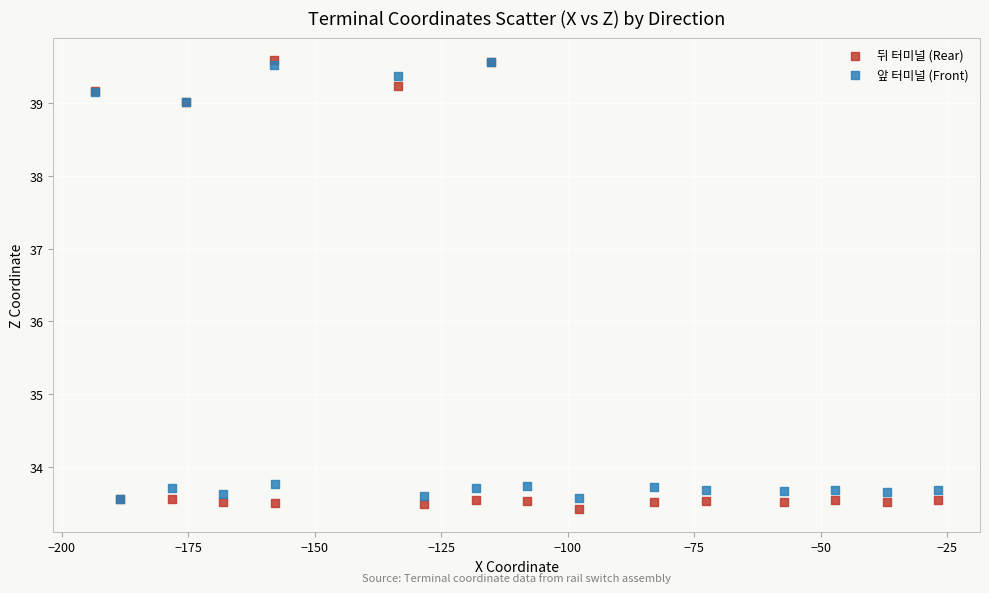

What are all the series names shown in the legend?

뒤 터미널 (Rear), 앞 터미널 (Front)